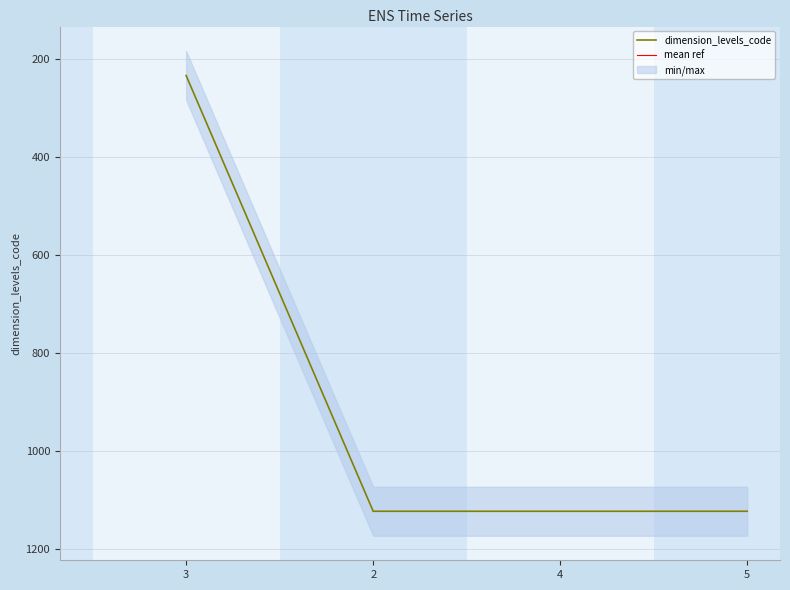

True or false: the data shows 1123 at 4.

True